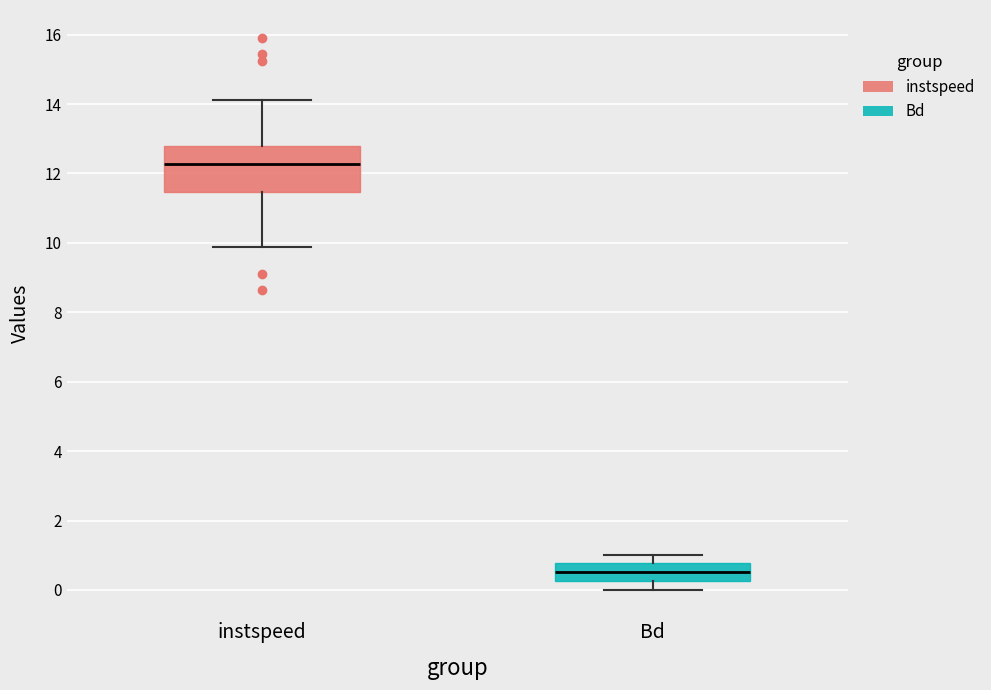

Which box's median line is the highest?

instspeed